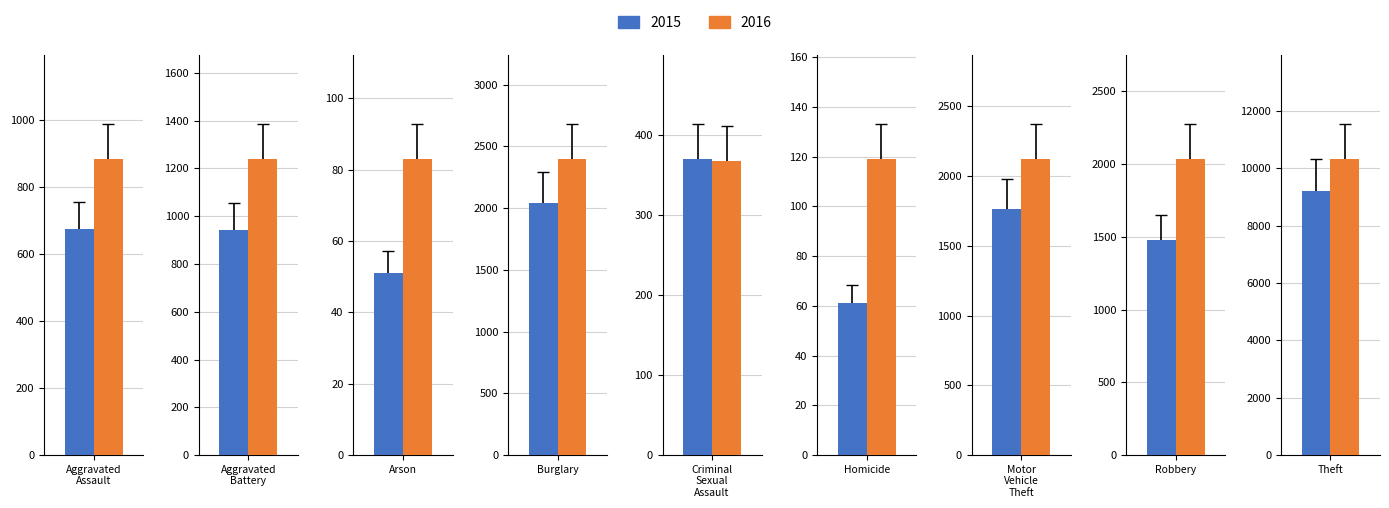

What is the minimum value for 2015?

51